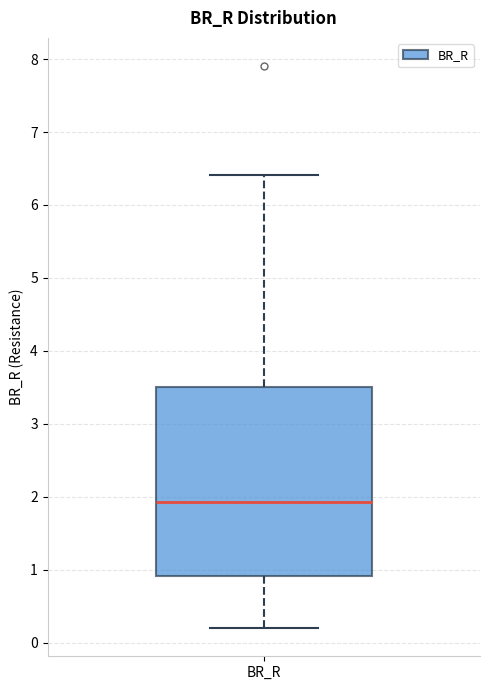

Read this box plot against the y-axis: the position of the median line, the range covered by the box, and the ends of both whiskers. The values are not printed on the chart, so give them approximately, as read against the axis.

median 1.9, box 0.9 to 3.5, whiskers 0.2 to 6.4